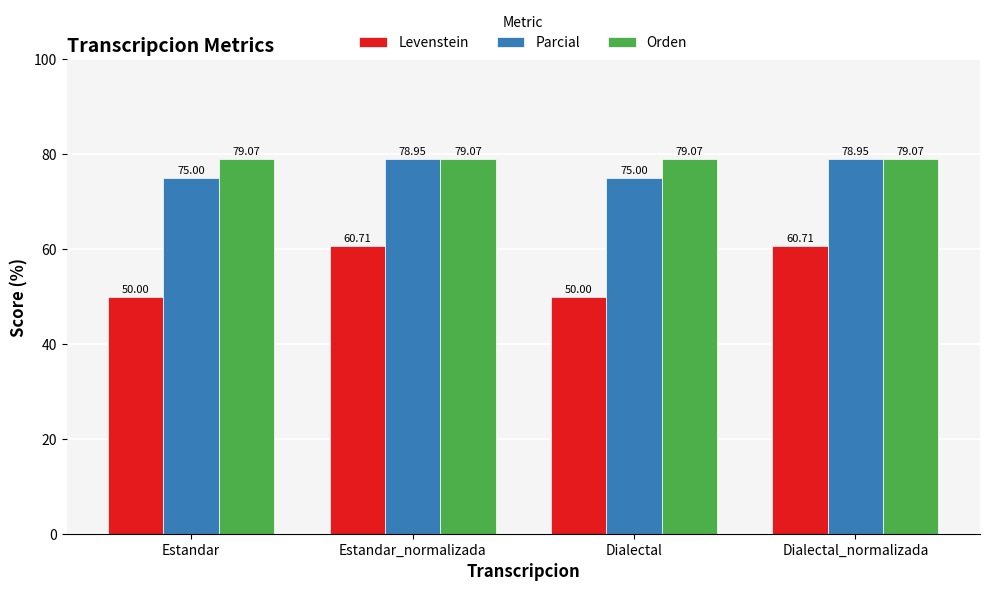

The value of Parcial at Estandar_normalizada is 108.3. True or false?

False